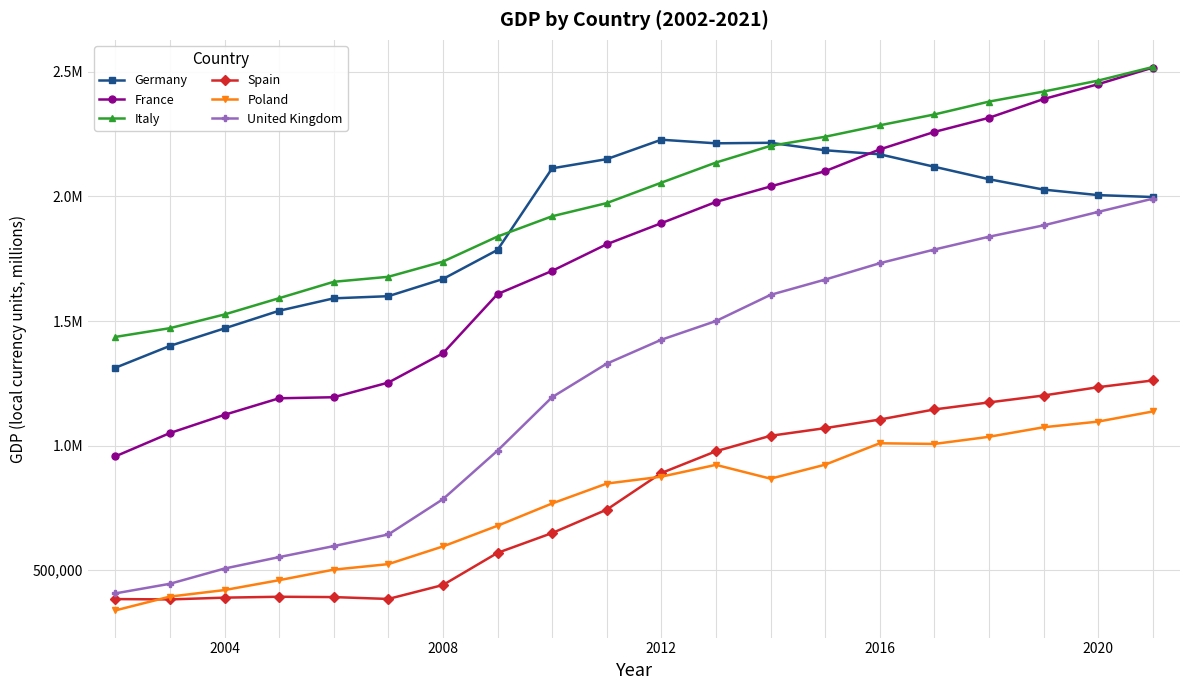

Is this an area chart (filled region under the line)?

No